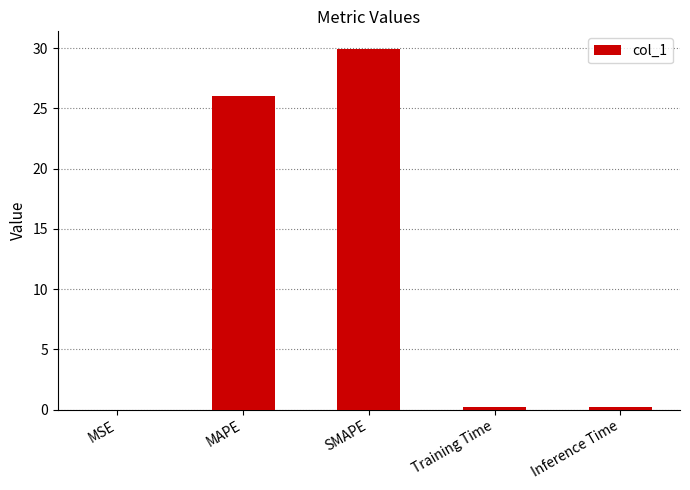

What is the sum of all values?

56.3